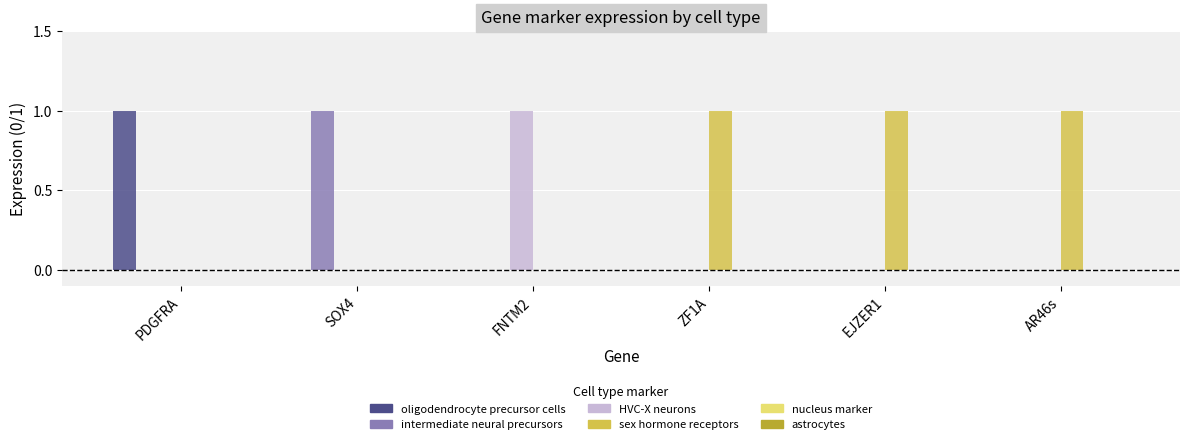

Are the bars grouped side by side (vs. stacked)?

Yes